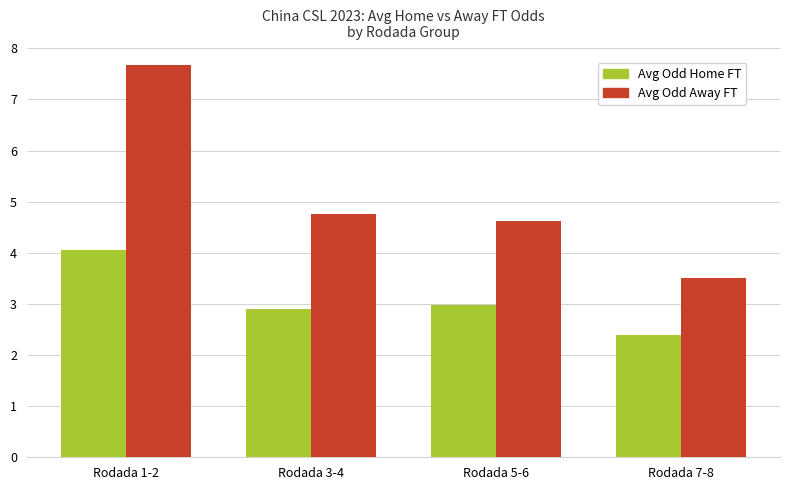

The Avg Odd Away FT series shows 3.0 at Rodada 3-4. True or false?

False